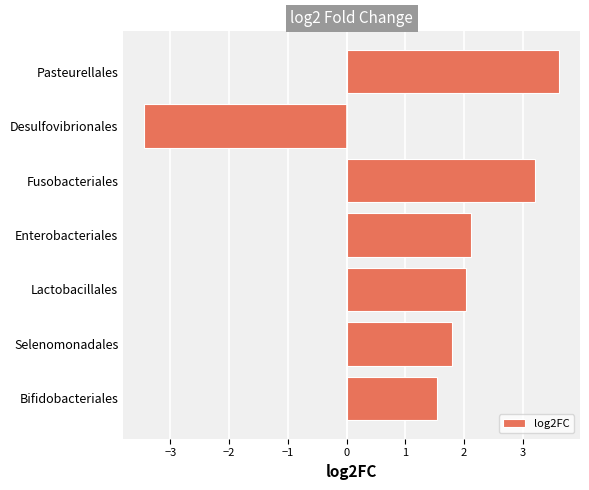

Read the value at Bifidobacteriales.

1.5